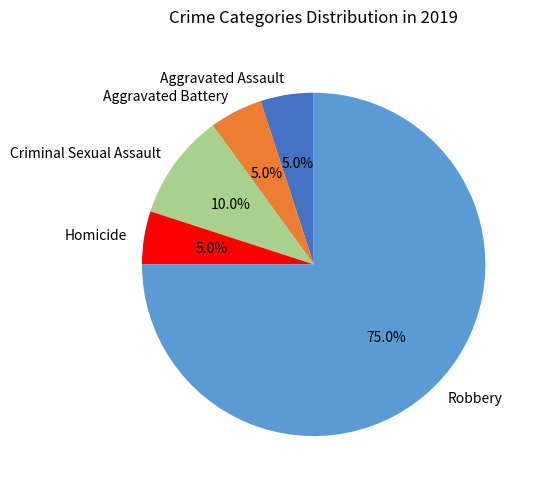

What is the ratio of the value at Homicide to the value at Aggravated Assault?

1.0